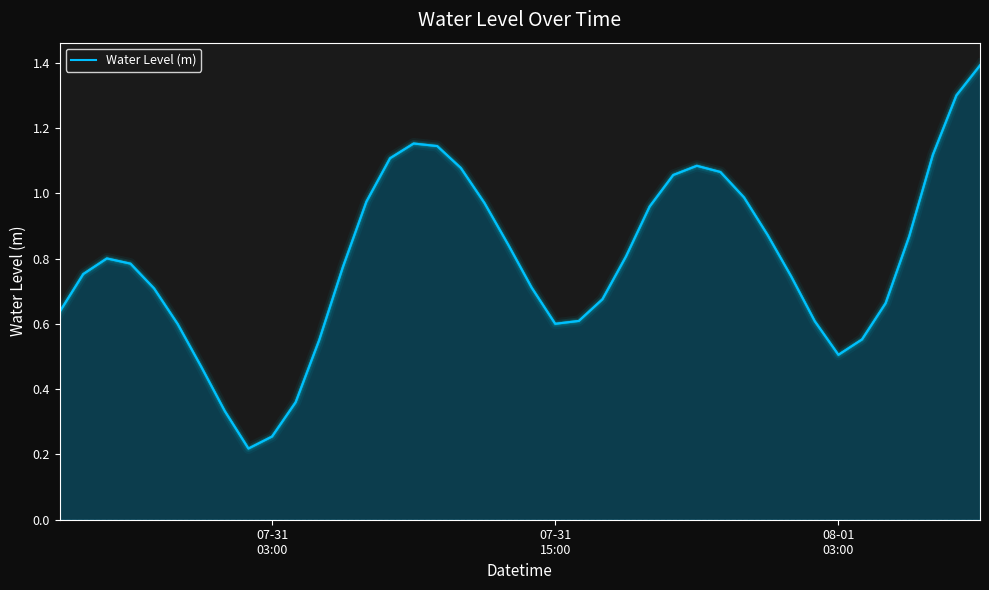

What is the greatest value displayed?

1.4